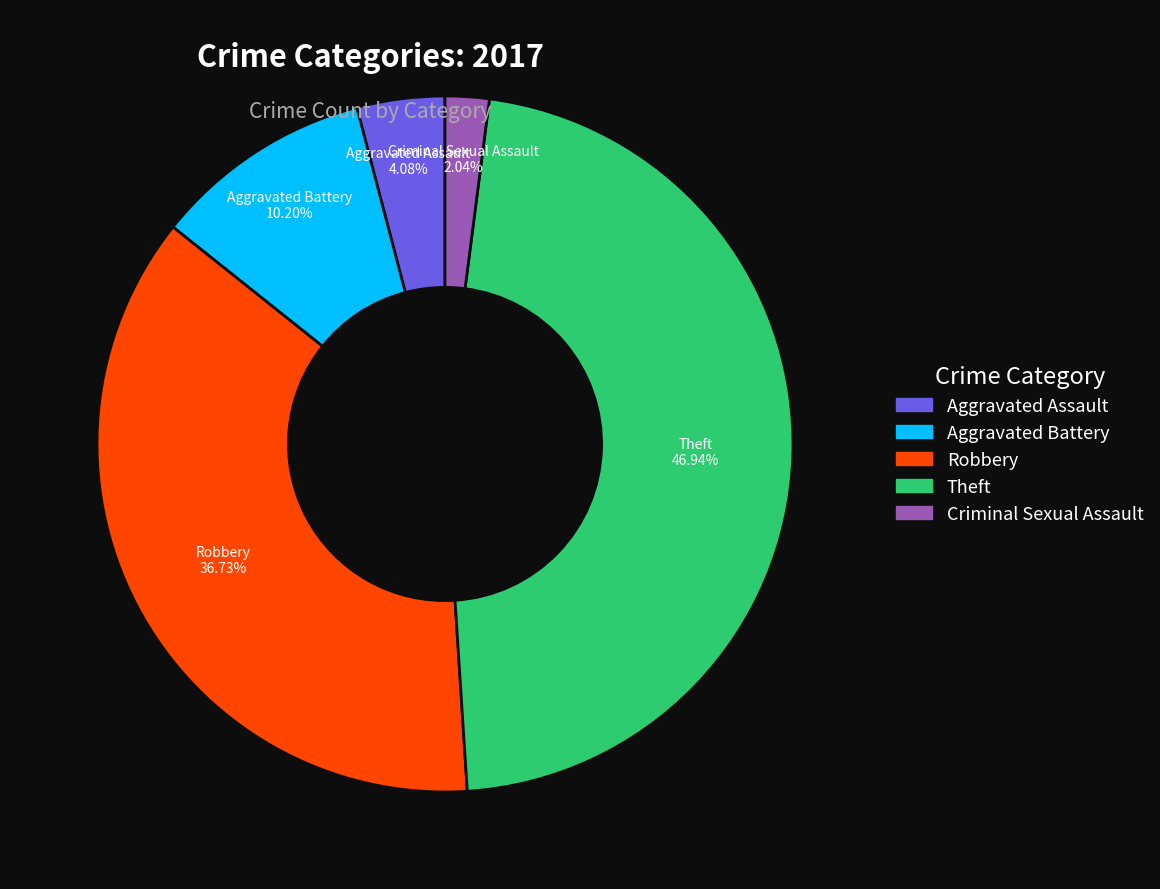

Count the number of slices in the pie.

5